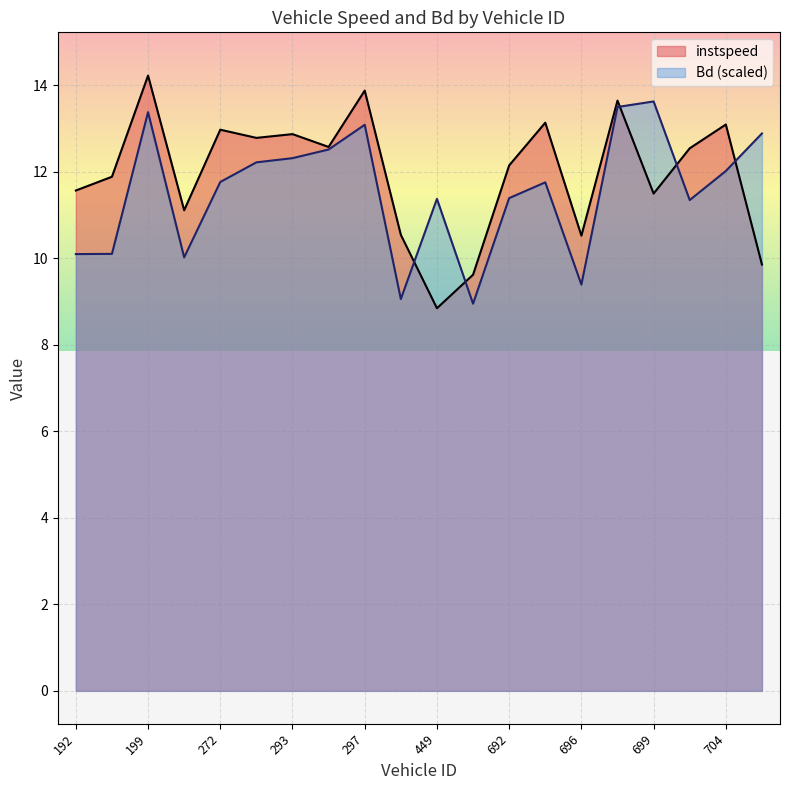

How many interior local valleys does the instspeed series have?

6